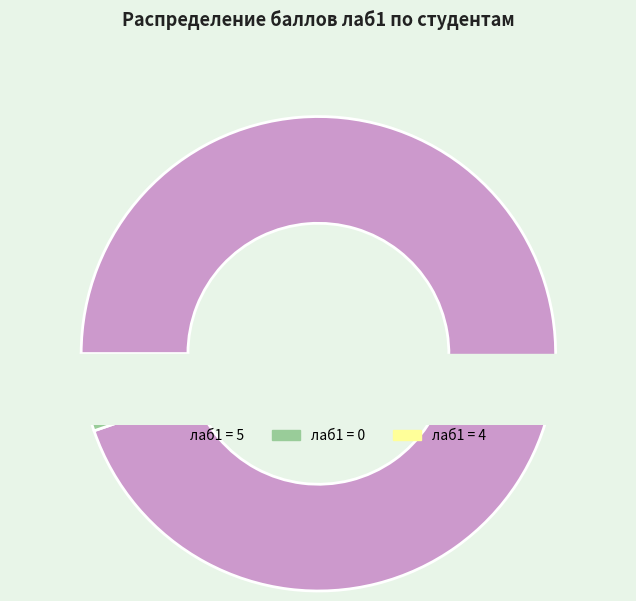

Does any single category account for the majority?

No